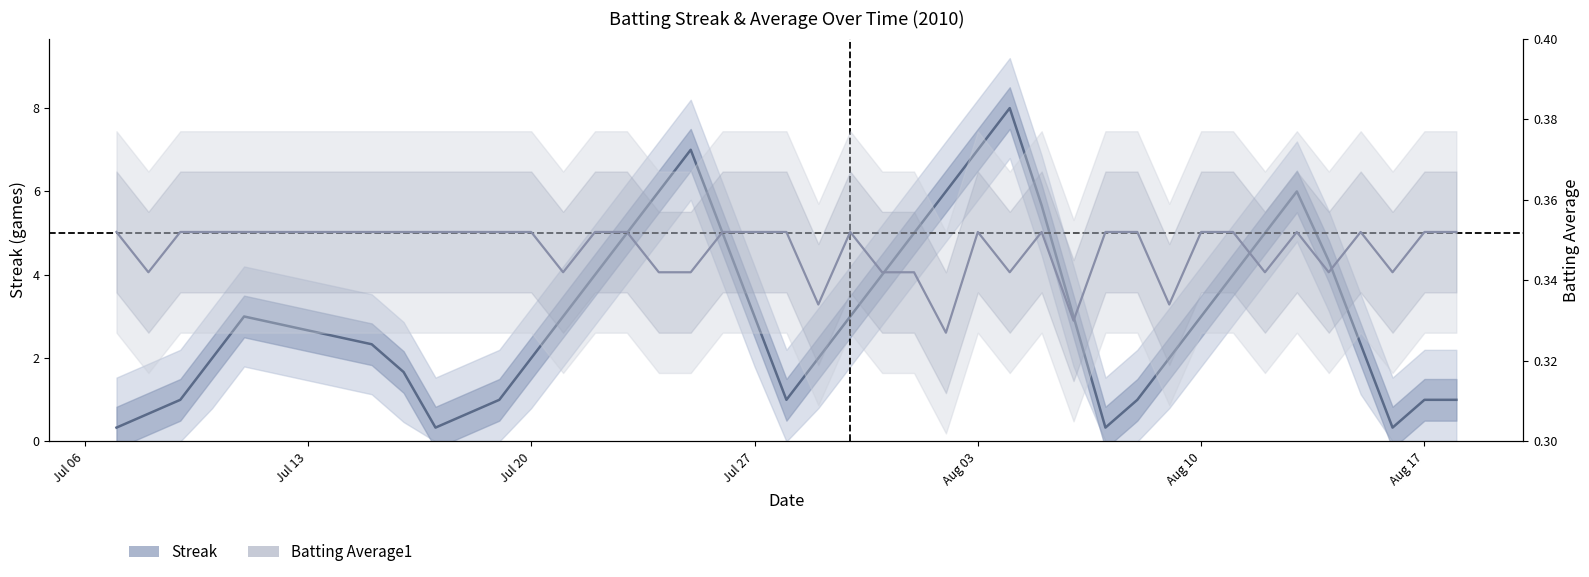

How many interior local peaks does the Batting Average1 series have?

5